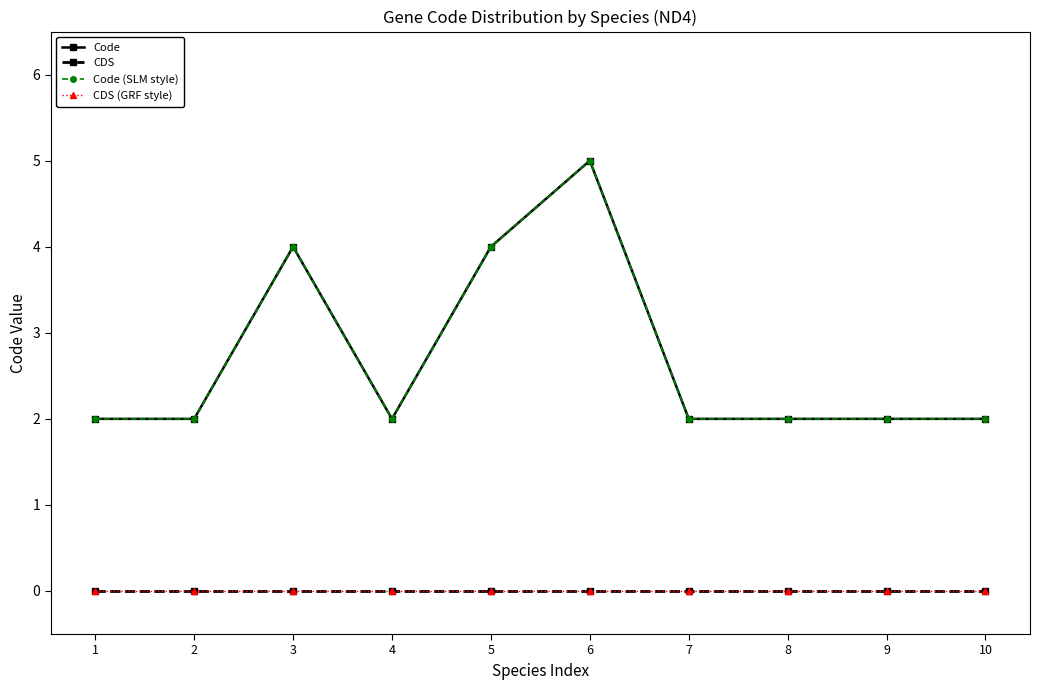

What is the value of the Code (SLM style) point at the 4th from the left?

2